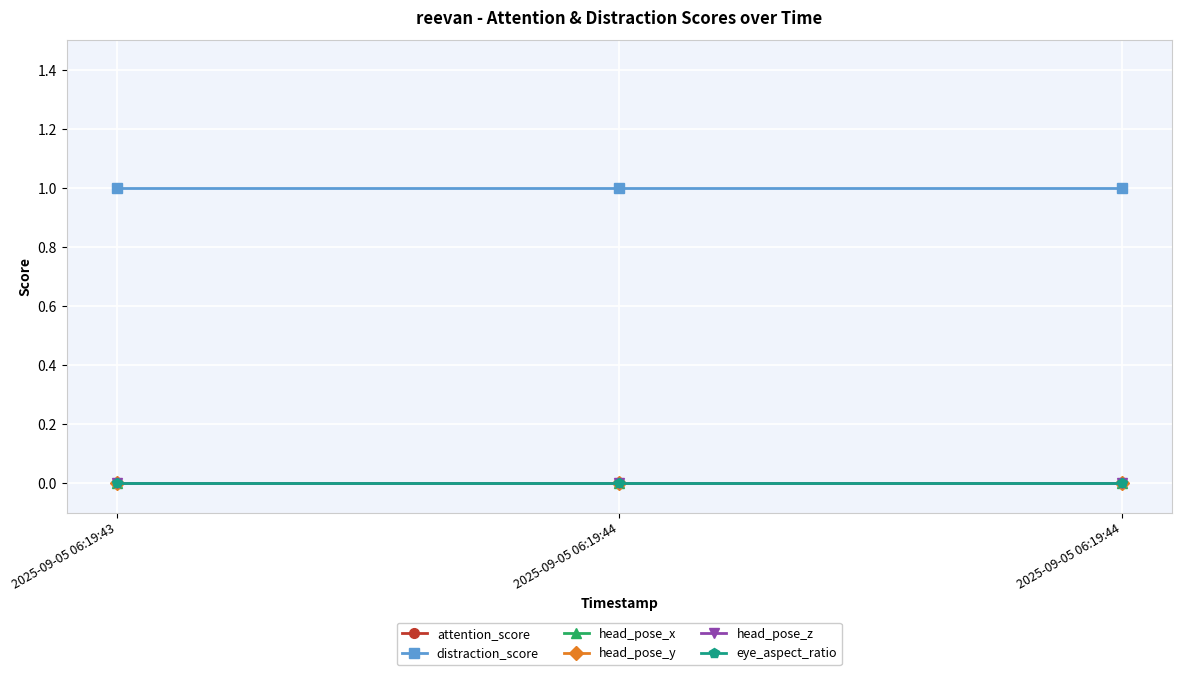

Is this an area chart (filled region under the line)?

No